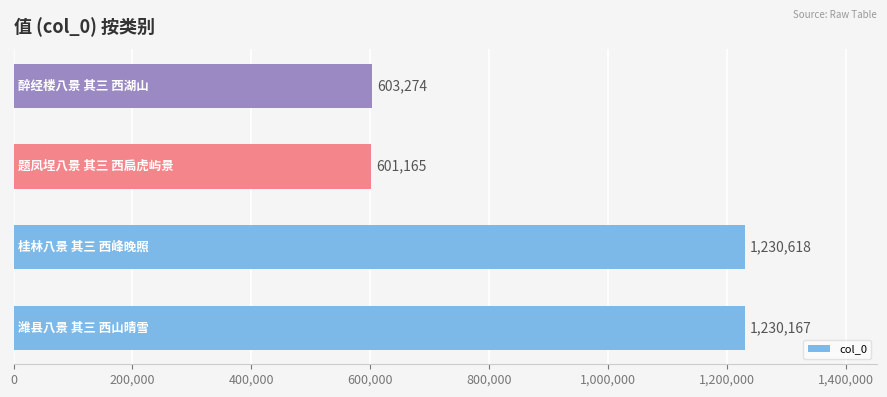

What is the greatest value displayed?

1230618